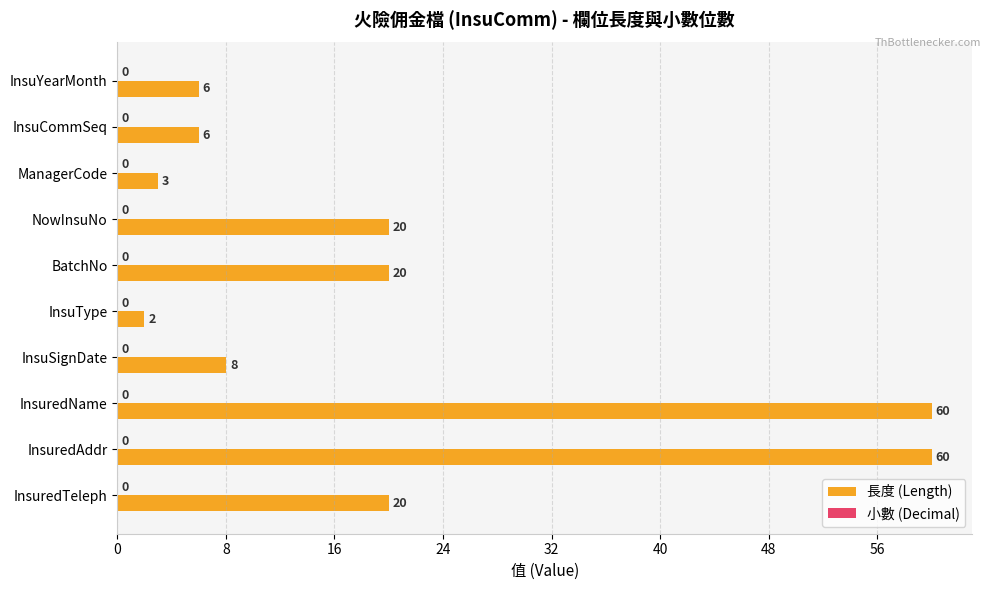

True or false: the data shows 20 at InsuredTeleph.

True